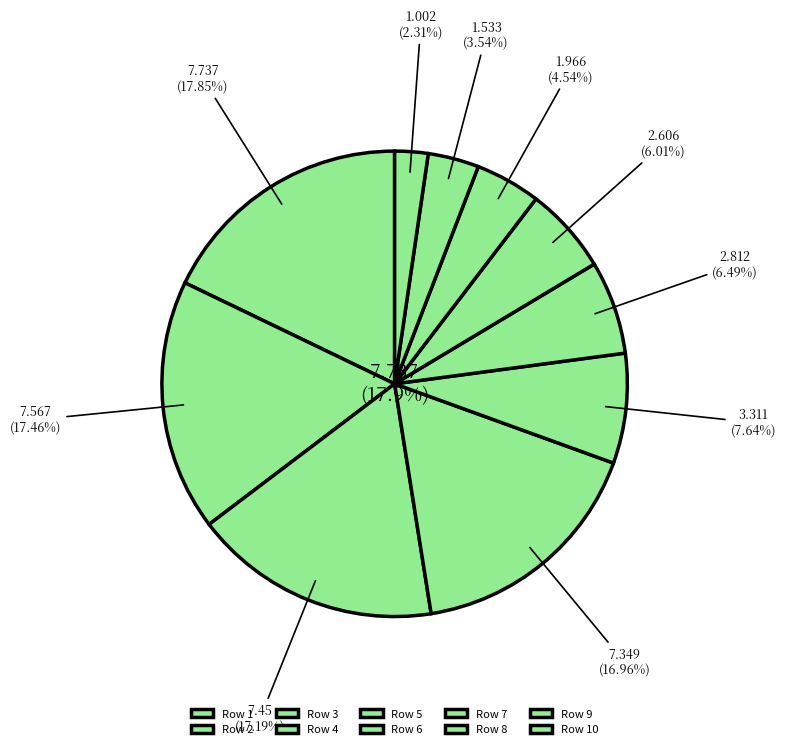

To the nearest percent, what is the average slice percentage?

10%